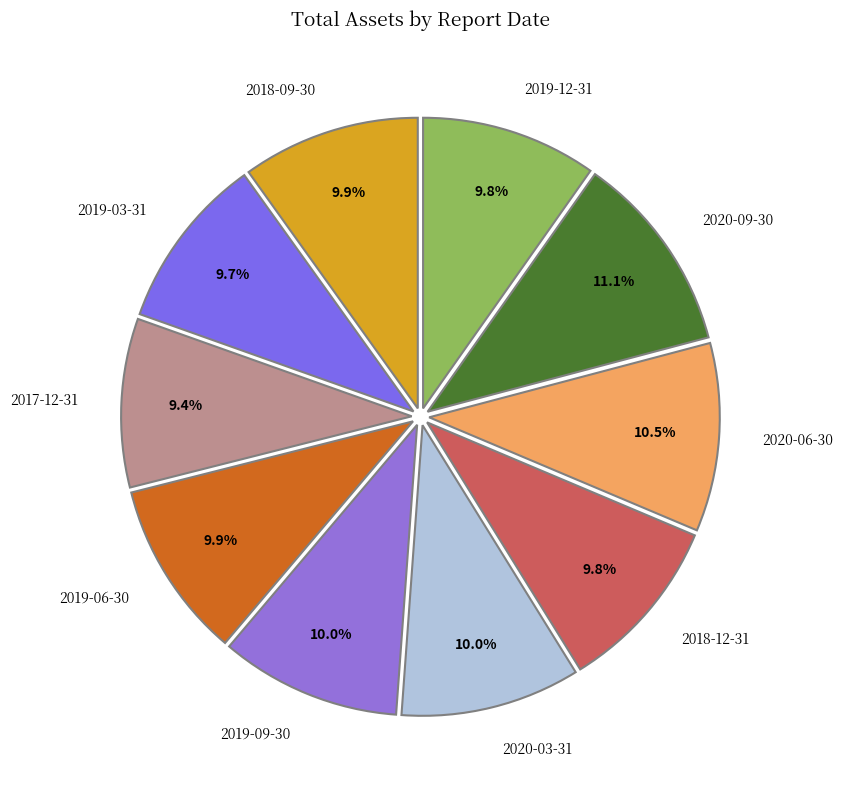

How many slices are in this pie chart?

10